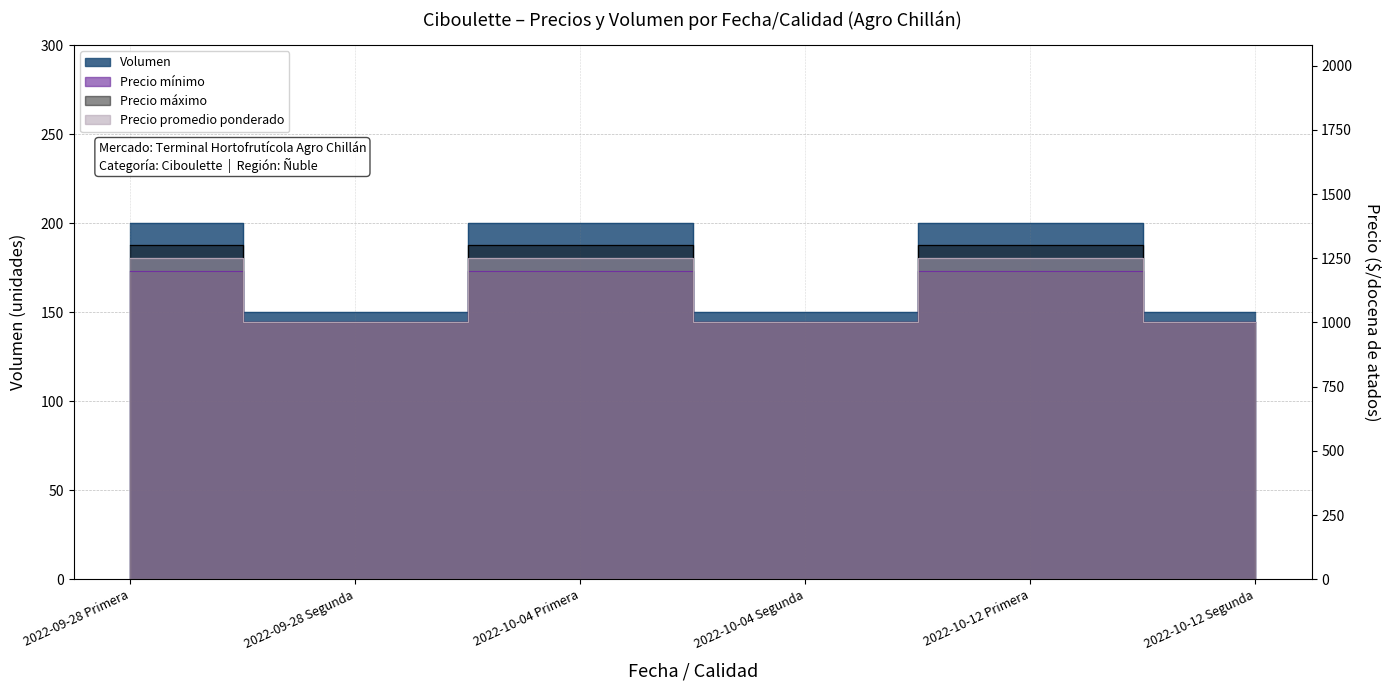

Which series has the largest total across all categories?

Precio máximo